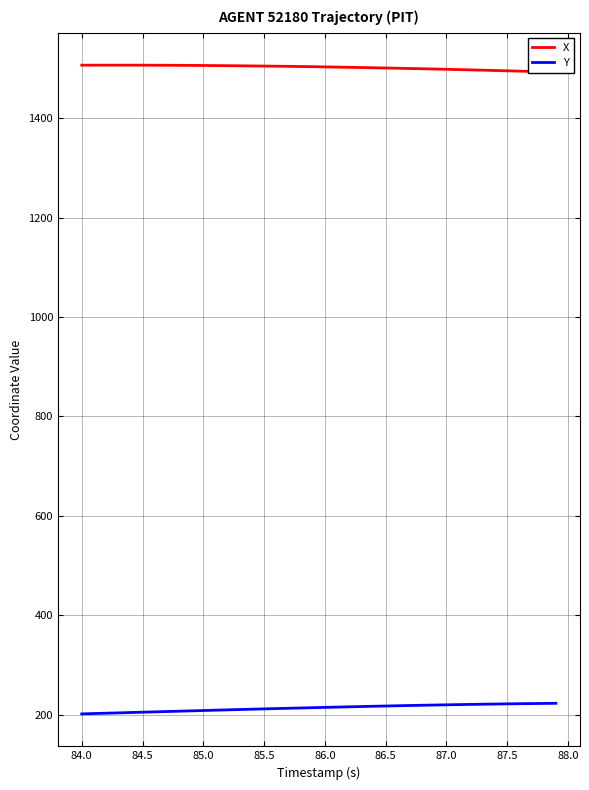

What is the average value of the Y series?

213.3